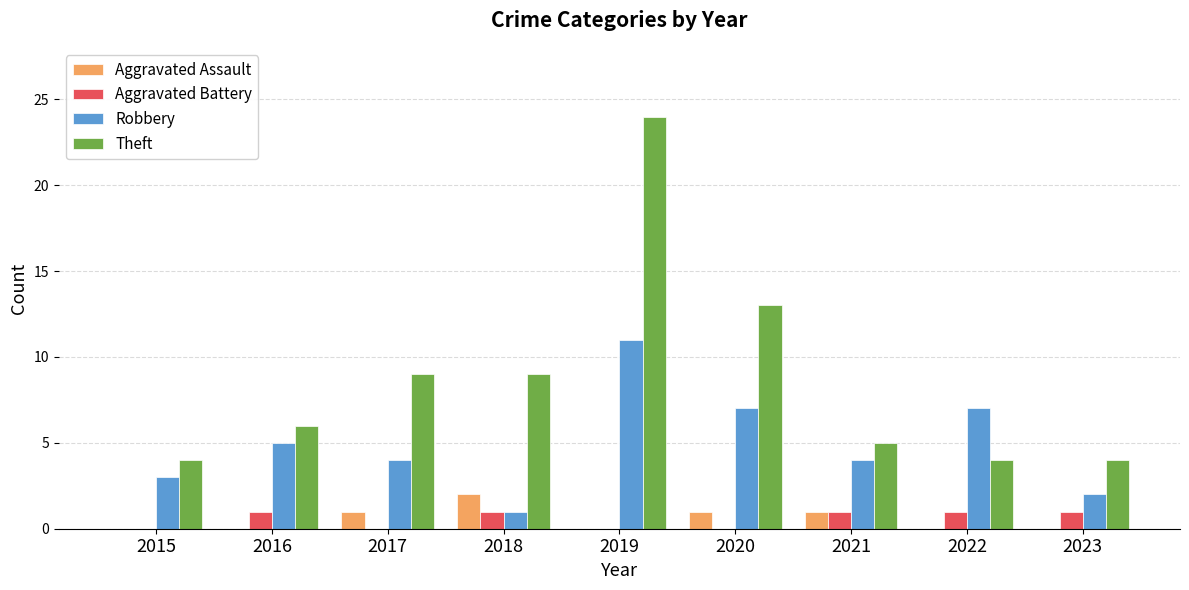

At which label is Theft closest to 14?

2020